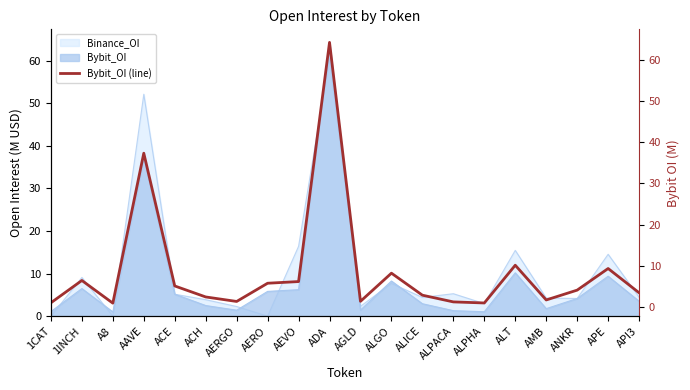

Where does the data first go above 4?

1INCH